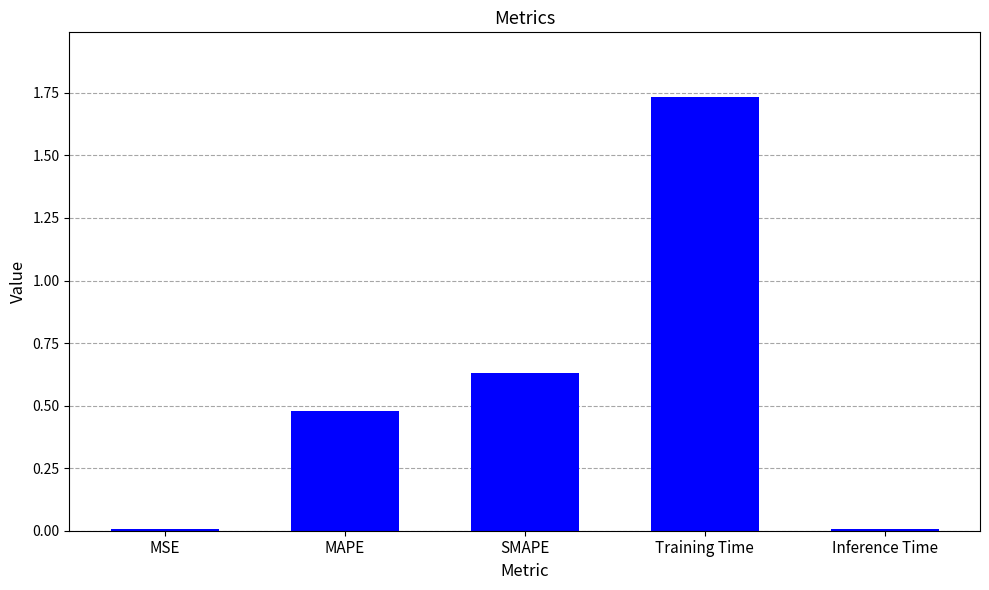

The chart shows a value of 0.9 at SMAPE. True or false?

False